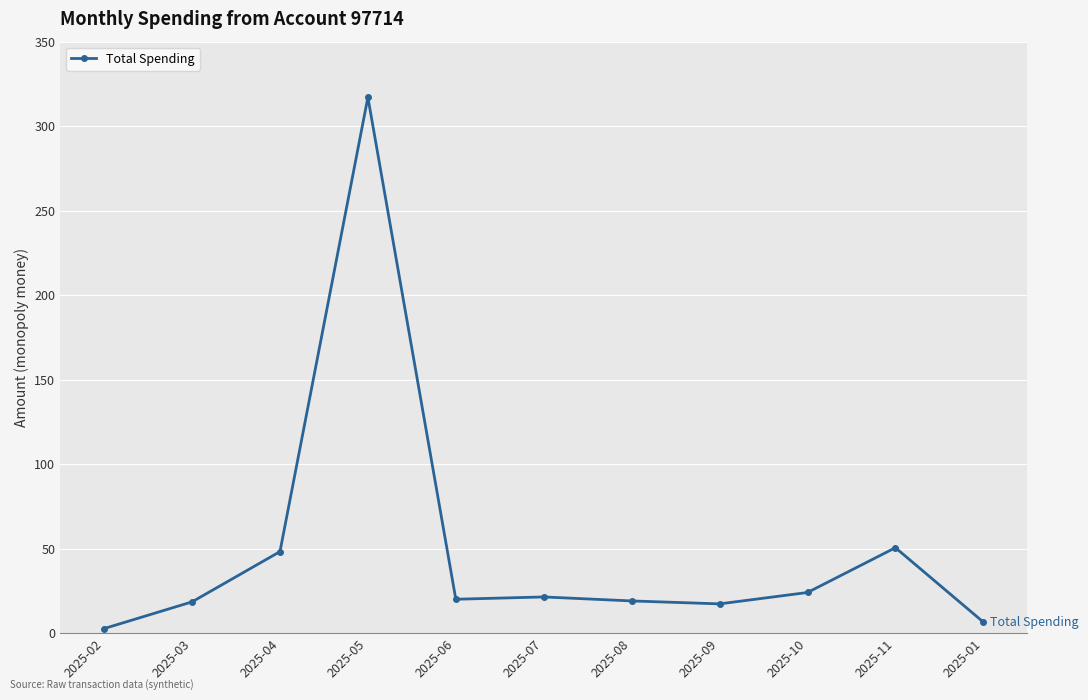

How many lines are shown in the chart?

1